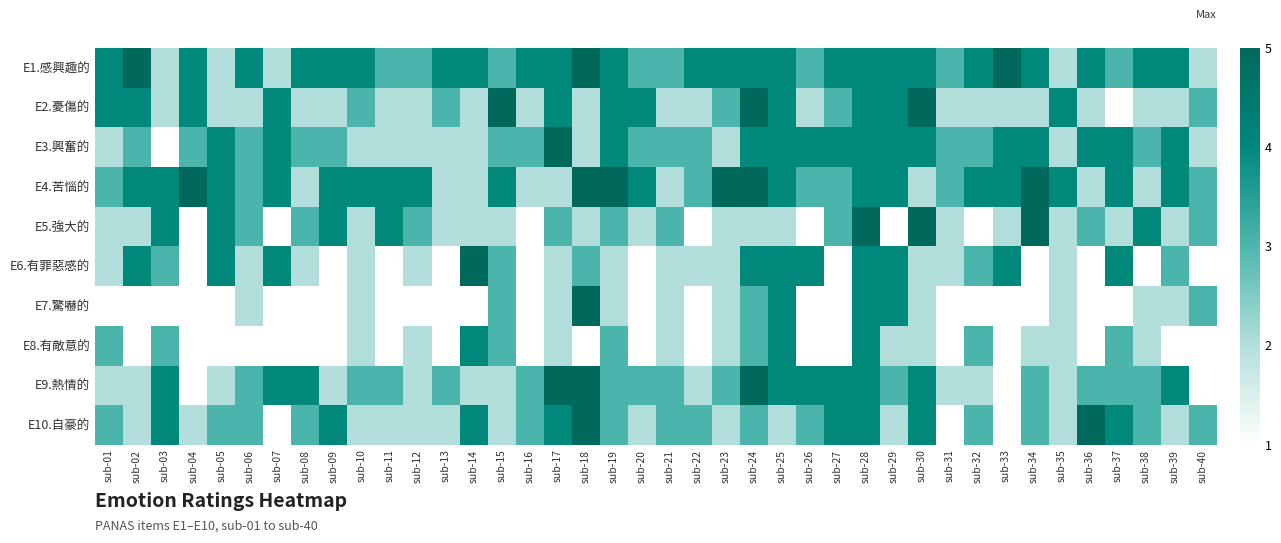

What is the spread (max minus min) of values at sub-04?

4